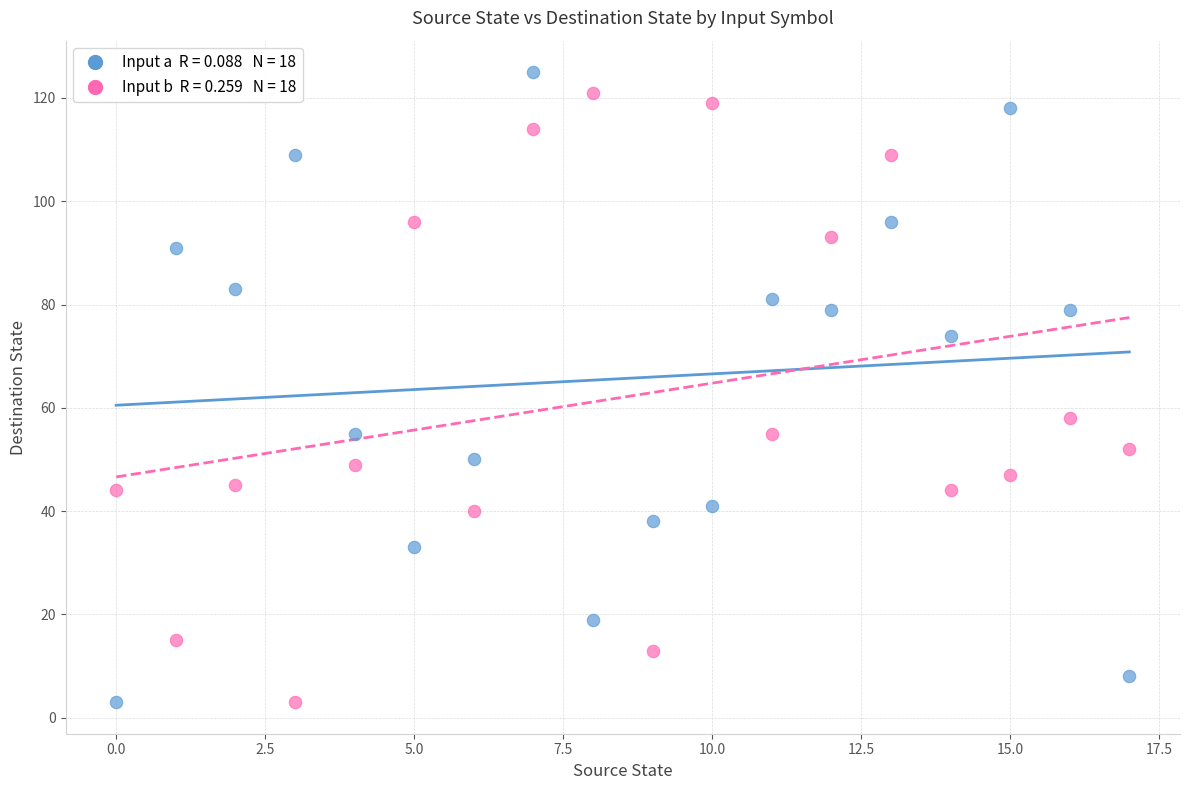

Across all data points, what is the range of Y values (max minus min)?

122